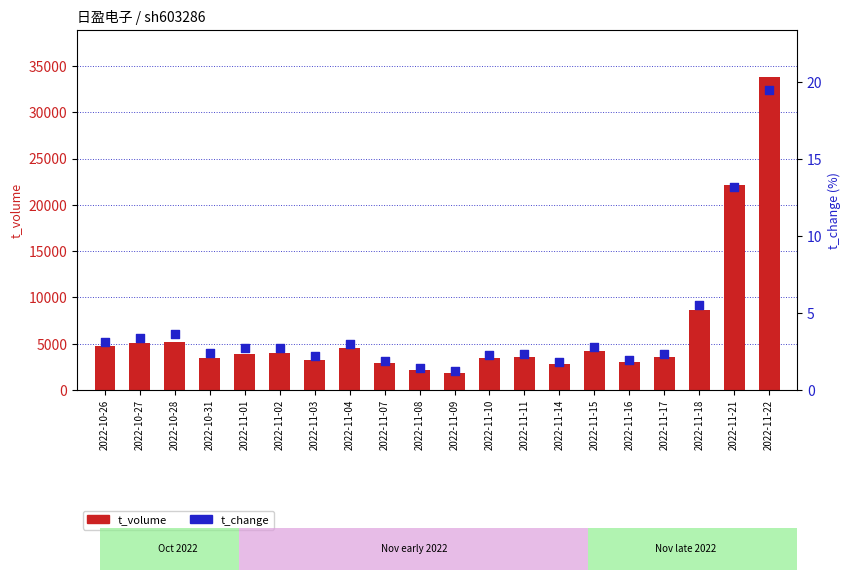

Which series contains the lowest Y value?

t_change